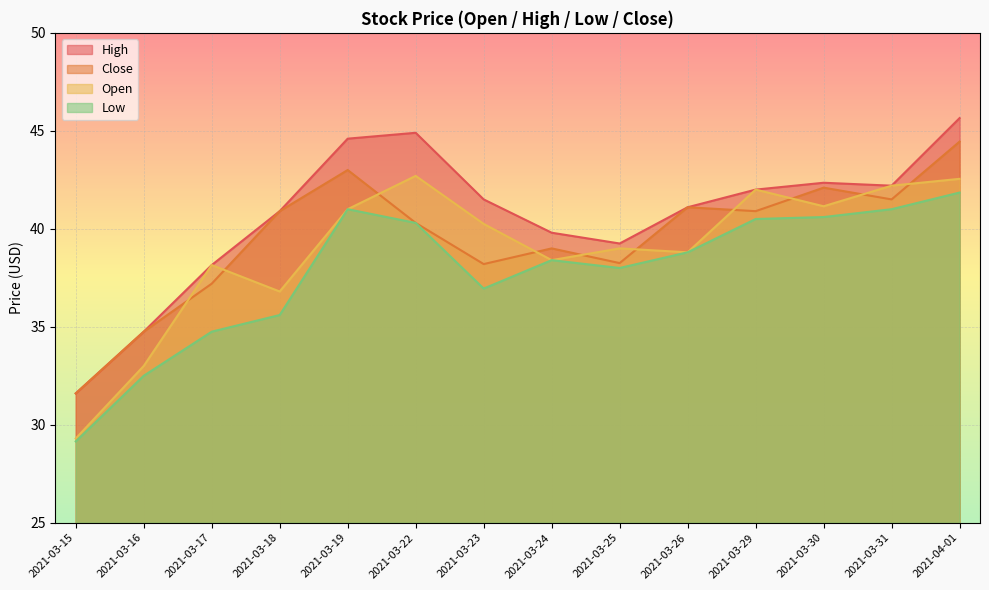

What is the sum of the Low values at 2021-03-23 and 2021-03-17?

71.7